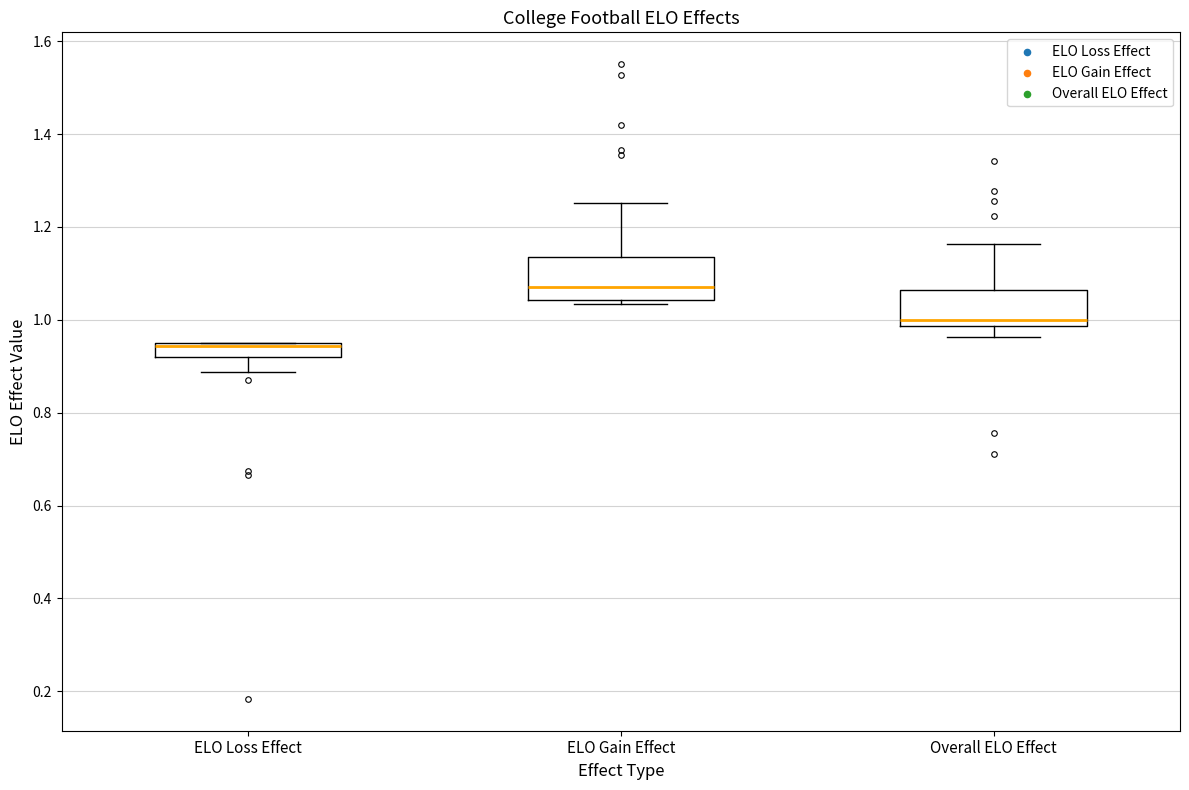

Where does the lower whisker of the box for ELO Loss Effect end on the y-axis? The values are not printed on the chart, so give them approximately, as read against the axis.

0.88